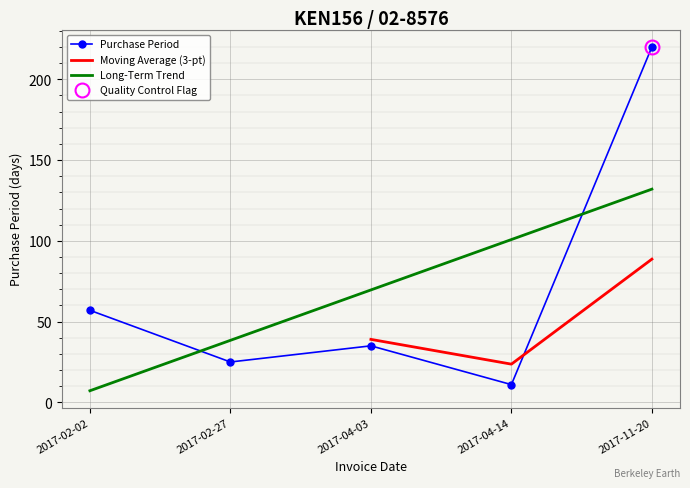

How many data points are less than 35?

2